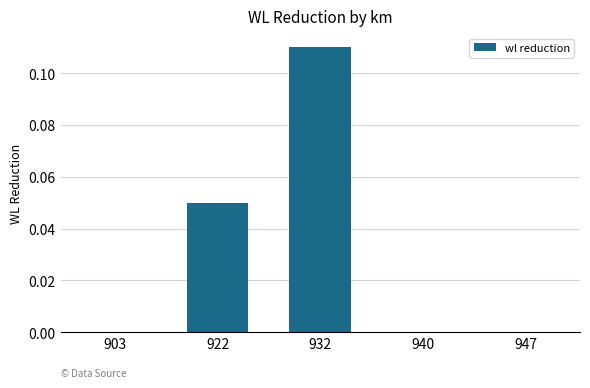

At which category does the chart reach its peak across all series?

932